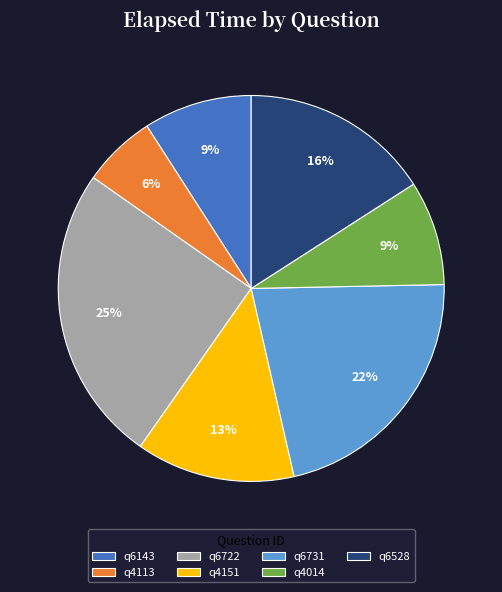

How many slices are in this pie chart?

7